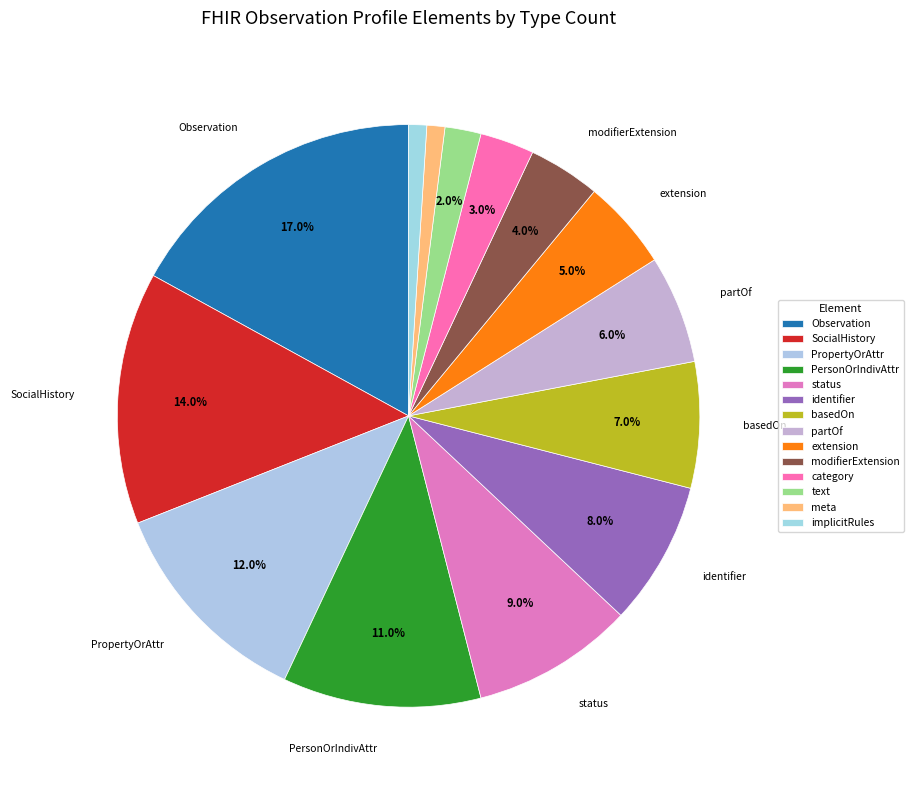

Is there any slice that represents more than half of the pie?

No